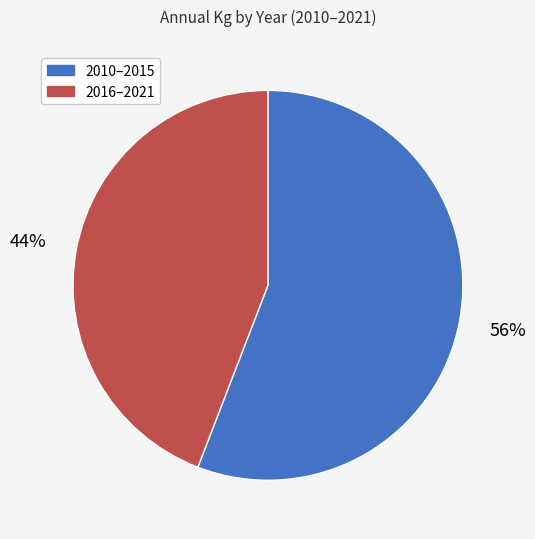

Is there a majority slice in this chart?

Yes